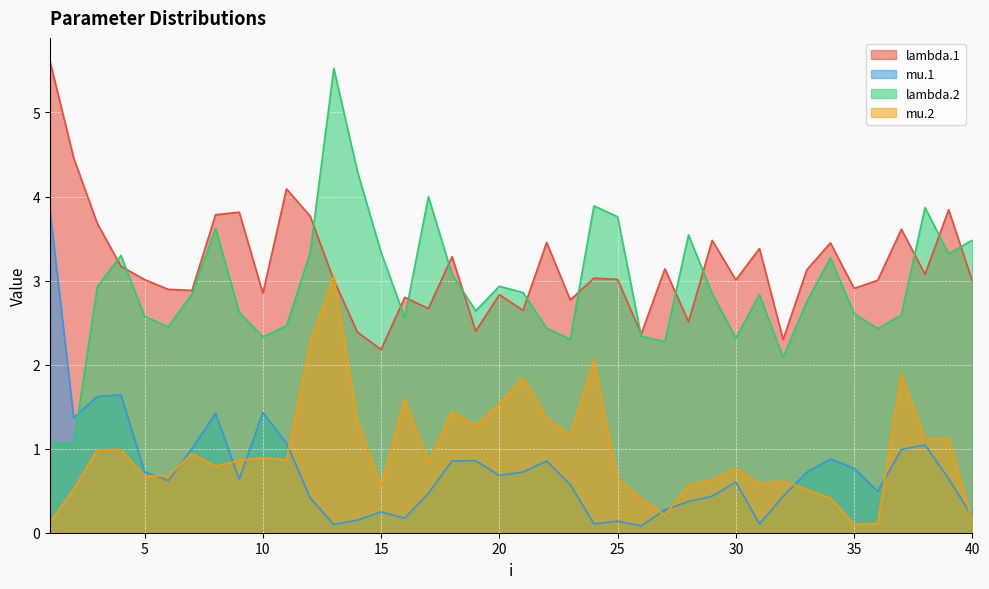

How many interior local valleys does the lambda.1 series have?

13